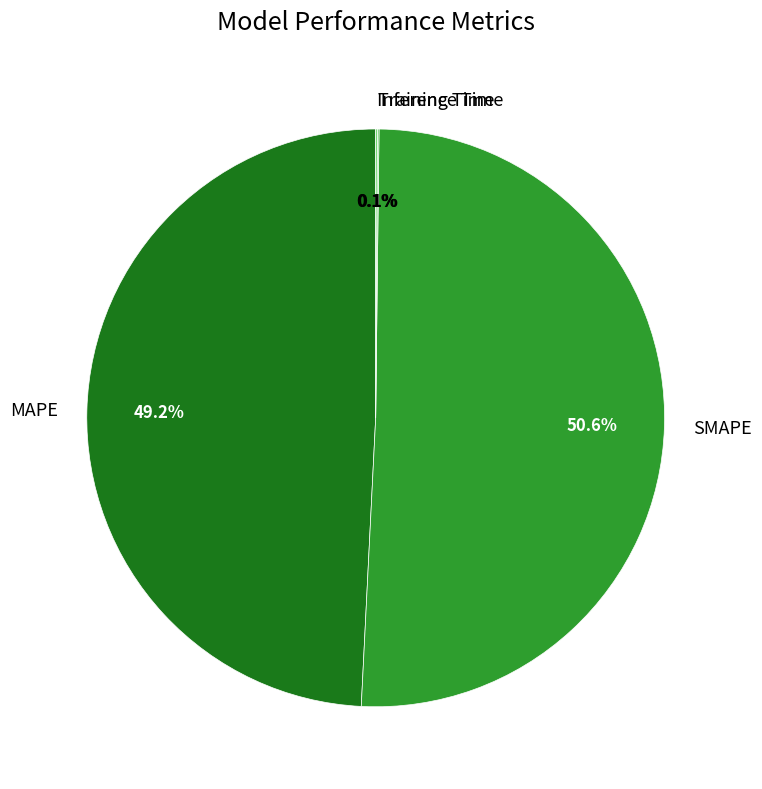

Between MAPE and SMAPE, which is larger?

SMAPE